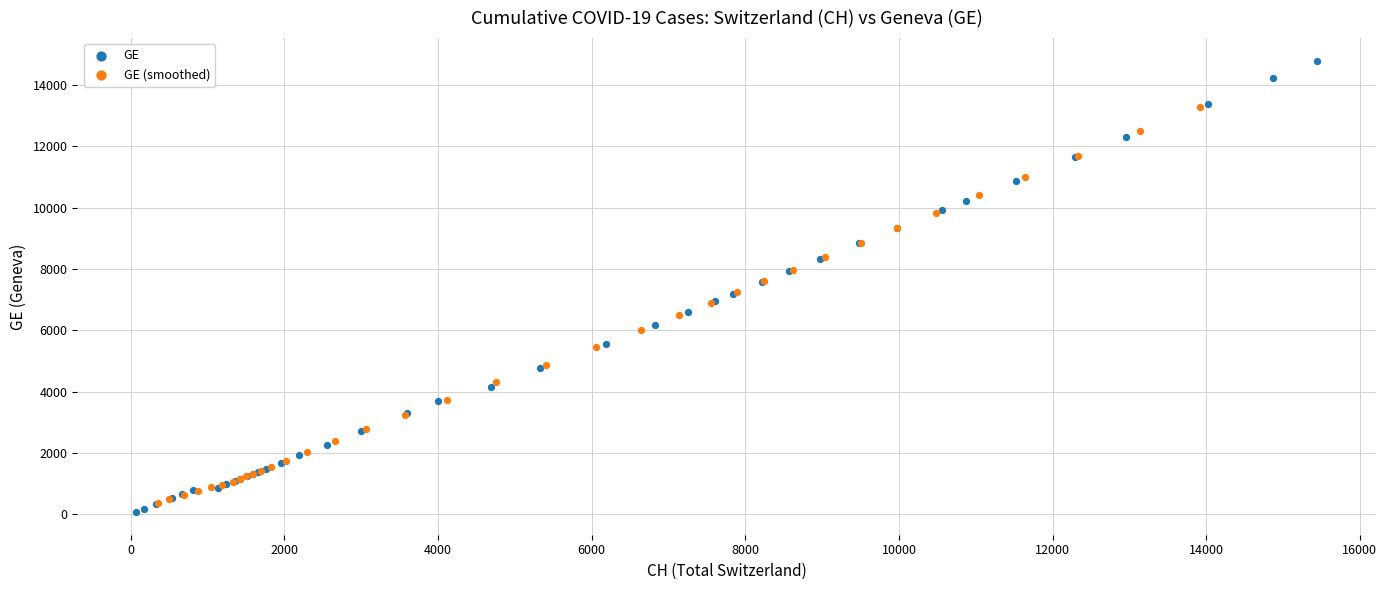

Which series has the widest spread of Y values?

GE